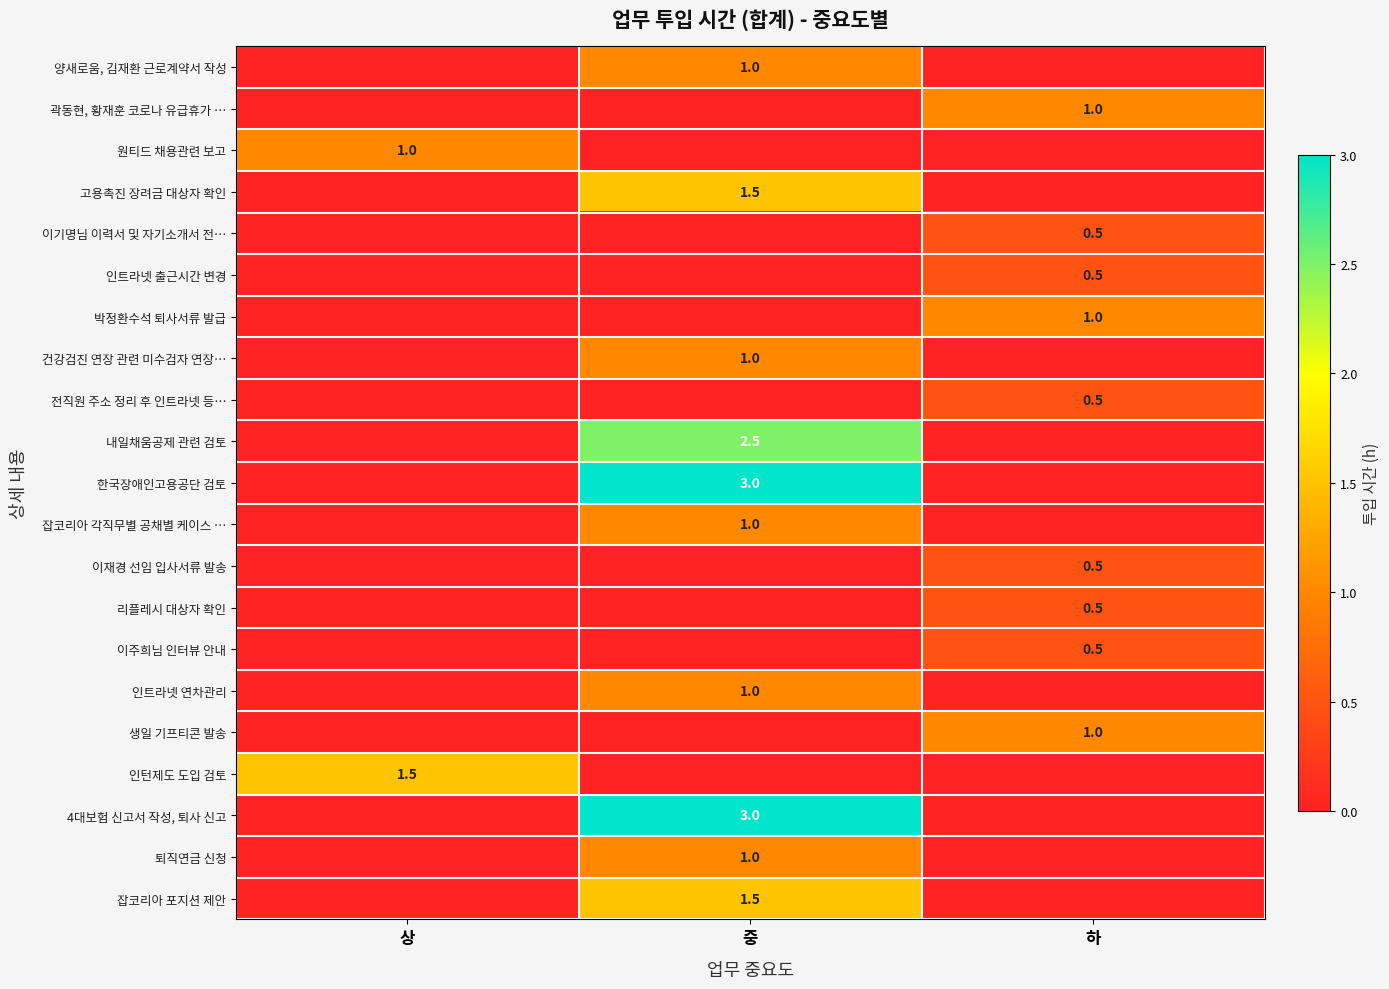

True or false: 4대보험 신고서 작성, 퇴사 신고 has a value of 3.0 at 중.

True